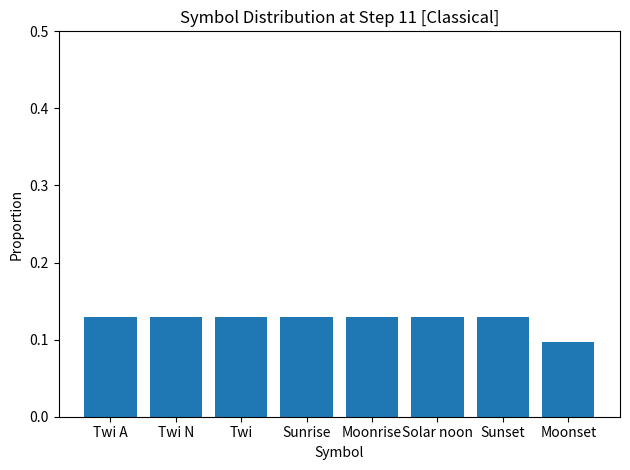

Are the bars horizontal?

No